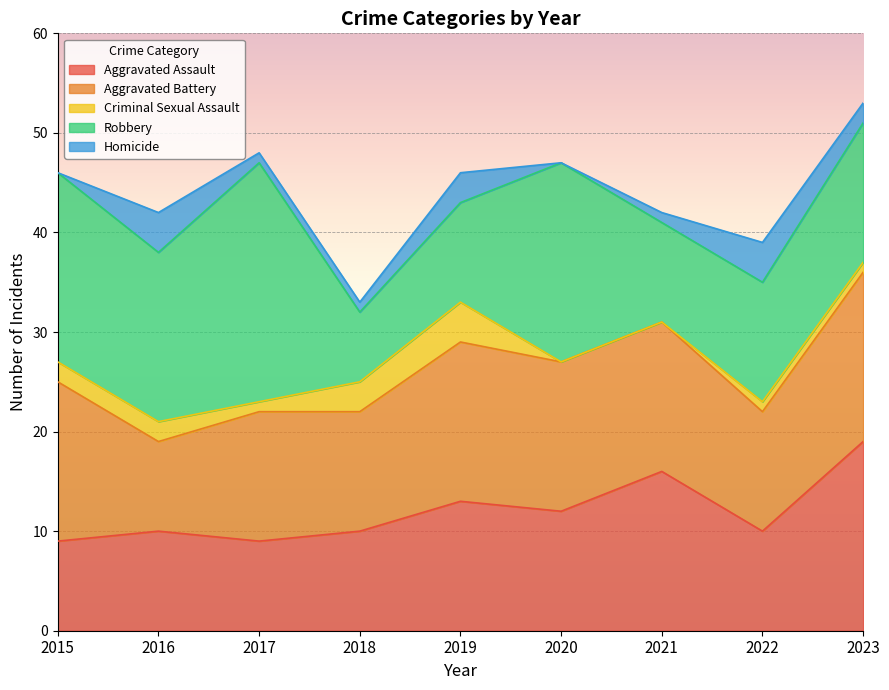

How many series are shown in this chart?

5